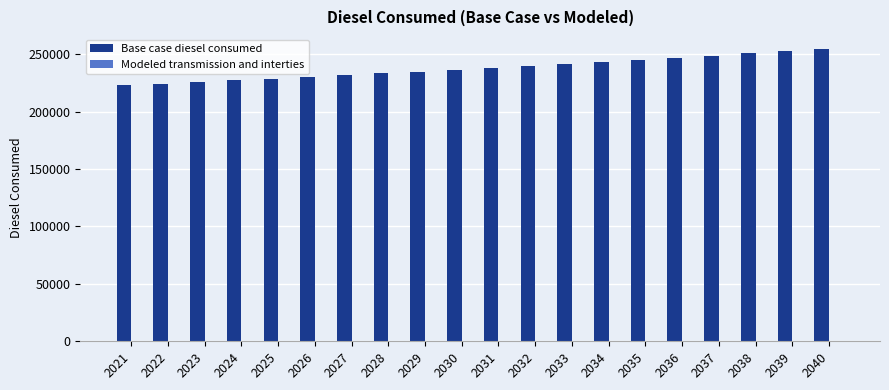

Reading left to right, what are all the values shown in this chart?

2021=222703.2	2022=224166.0	2023=225555.6	2024=227018.3	2025=228554.2	2026=230090.1	2027=231626.0	2028=233161.9	2029=234770.9	2030=236453.0	2031=238135.2	2032=239817.4	2033=241499.5	2034=243254.8	2035=245083.3	2036=246911.7	2037=248740.1	2038=250641.7	2039=252616.4	2040=254591.1